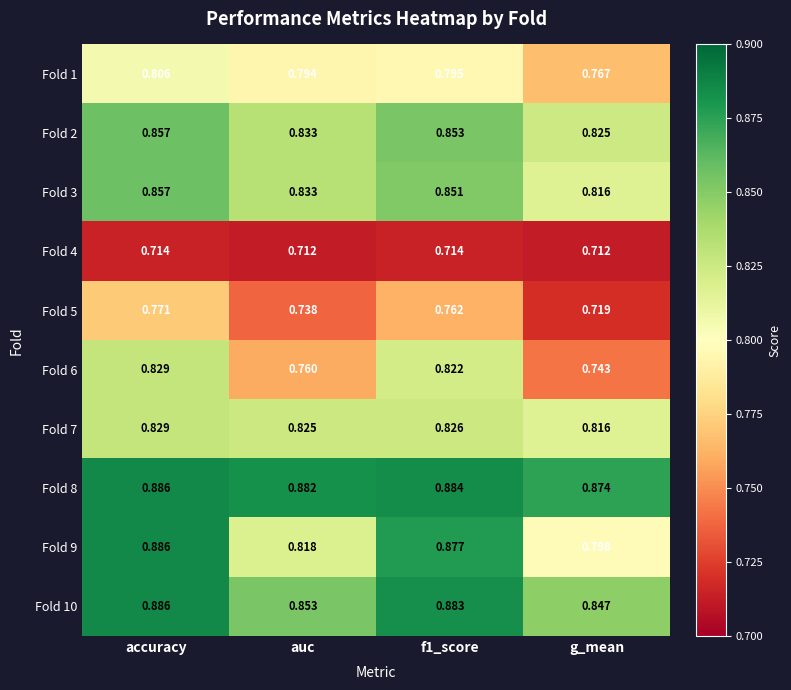

Which category has the lowest value in the Fold 10 series?

g_mean